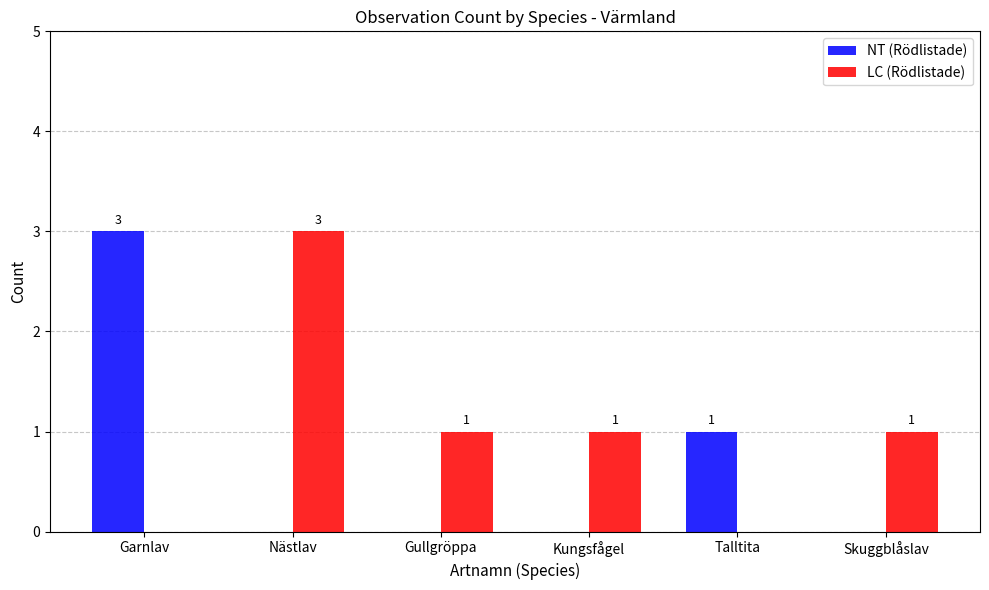

What is the average value of the NT (Rödlistade) series?

1